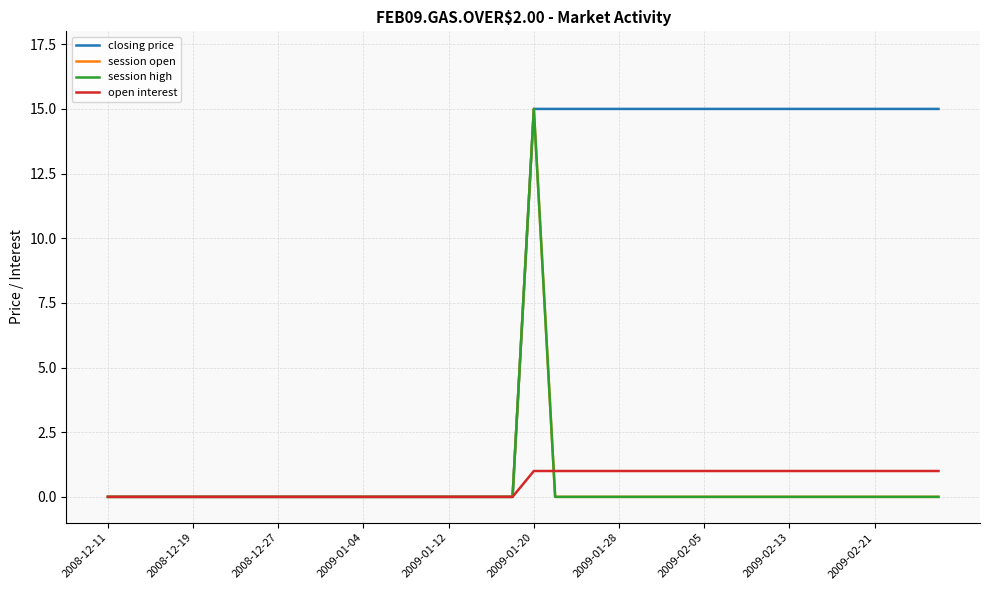

How many closing price values are between 0 and 15?

40